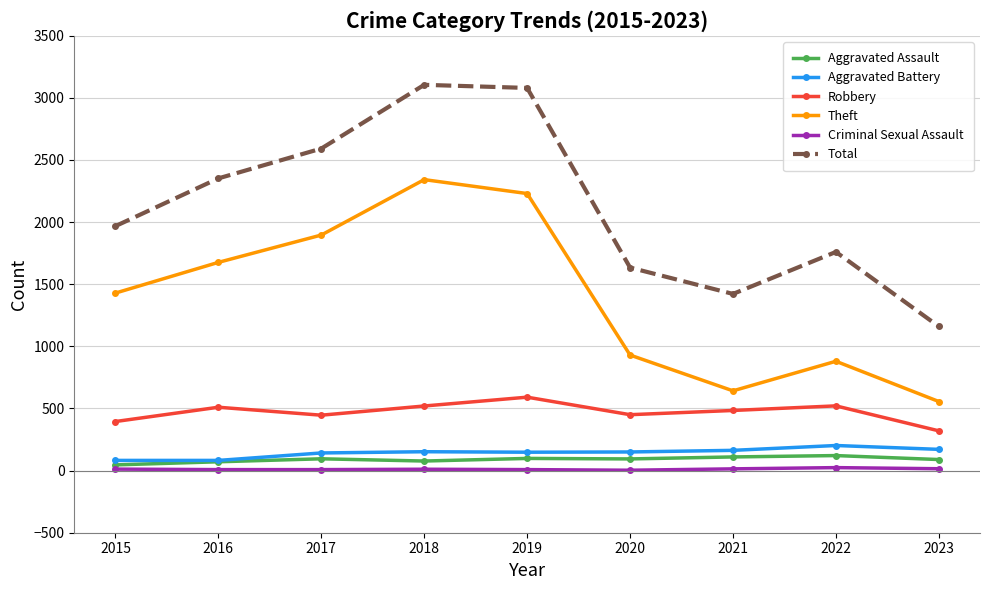

Does the chart display data point markers on the line(s)?

Yes